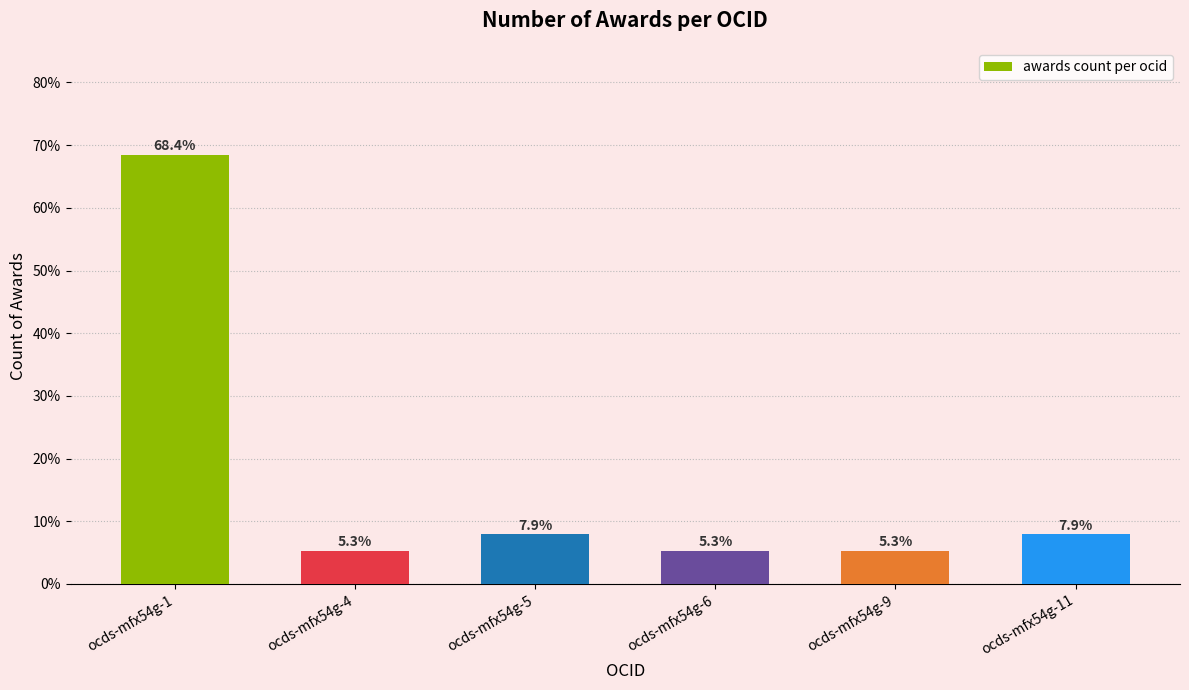

What is the smallest value displayed?

5.3